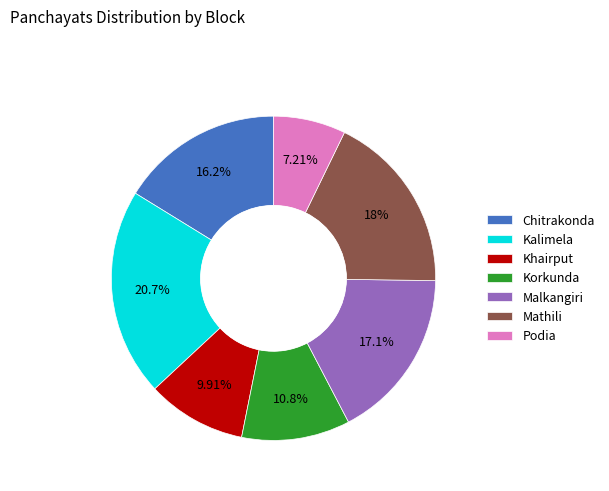

Is it true that Khairput is 10% of the pie?

True